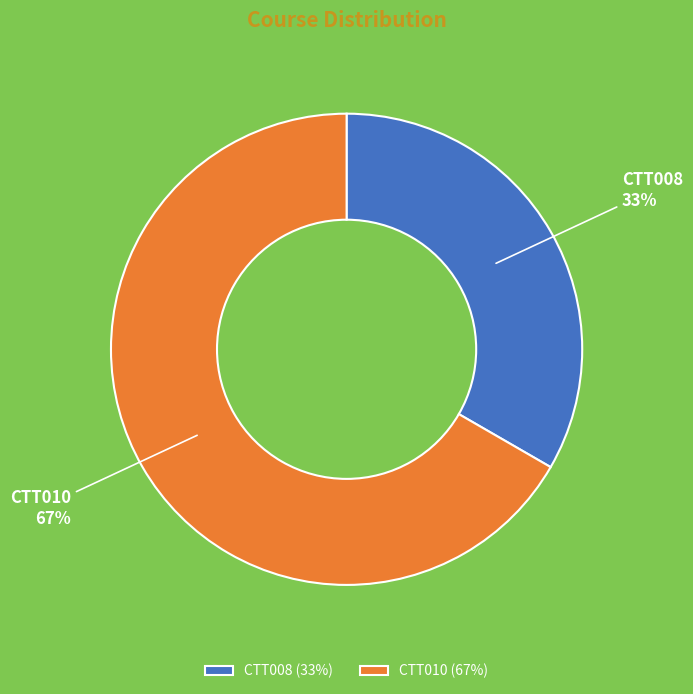

Is the sum of CTT010 (67%) and CTT008 (33%) greater than half?

Yes